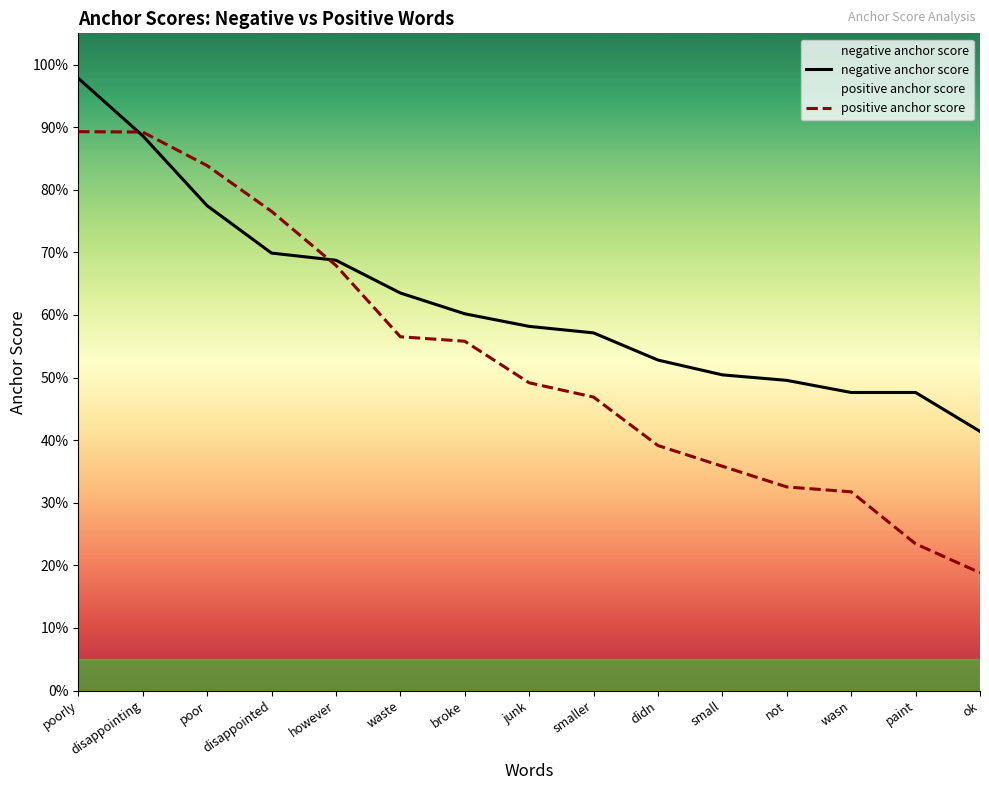

After their last crossing, which series has the higher values: positive anchor score or negative anchor score?

negative anchor score